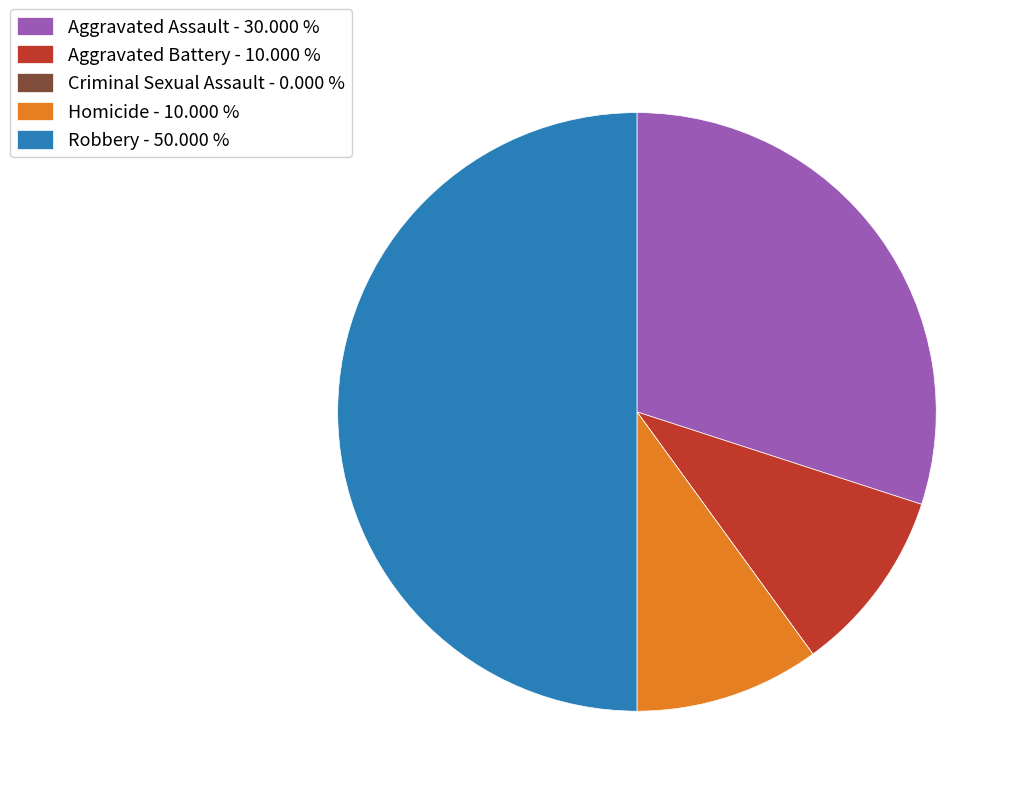

What is the largest slice in the pie chart?

Robbery